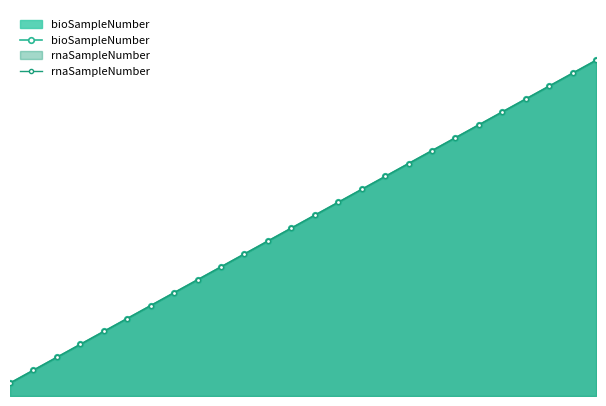

What is the label of the 6th point from the left?

25